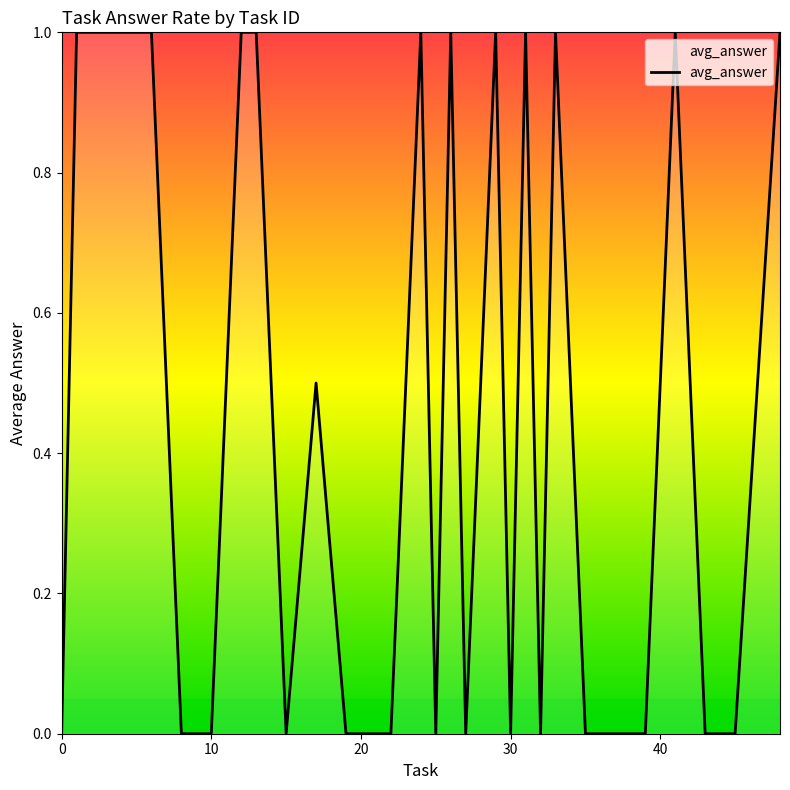

What is the difference between the maximum and minimum values?

1.0